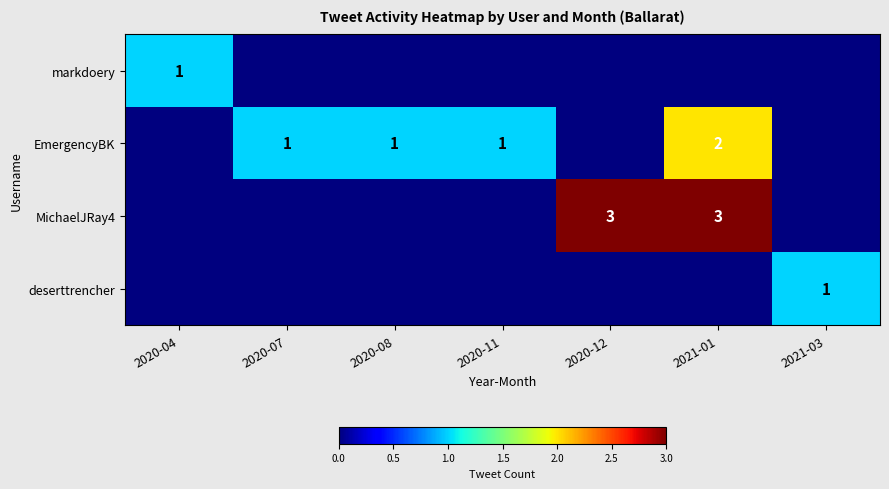

What is the highest value of the EmergencyBK series?

2